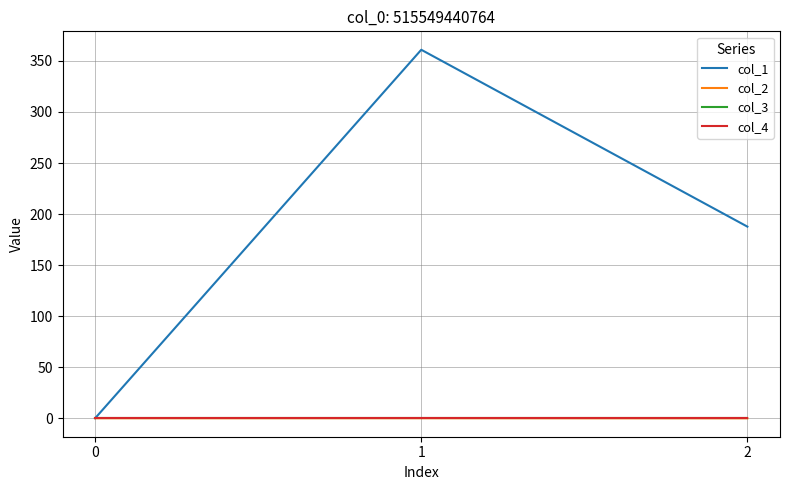

Is this an area chart (filled region under the line)?

No